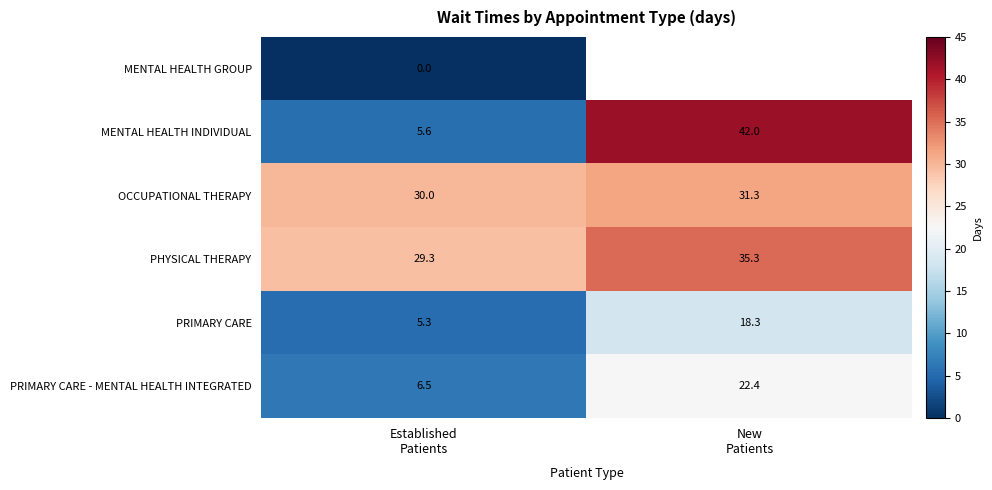

What is the lowest value of the OCCUPATIONAL THERAPY series?

30.0